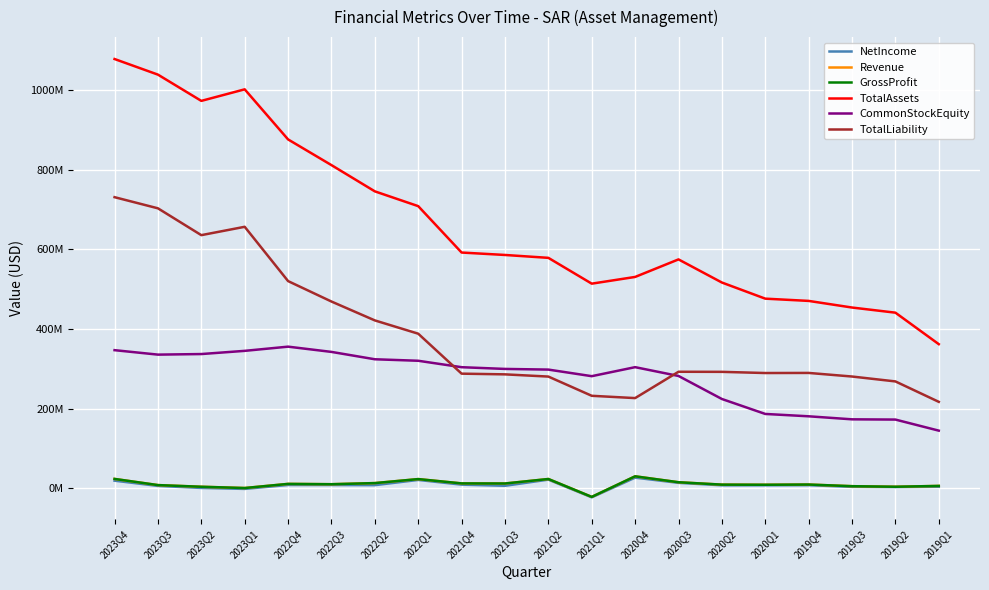

Does the chart have visible grid lines?

Yes